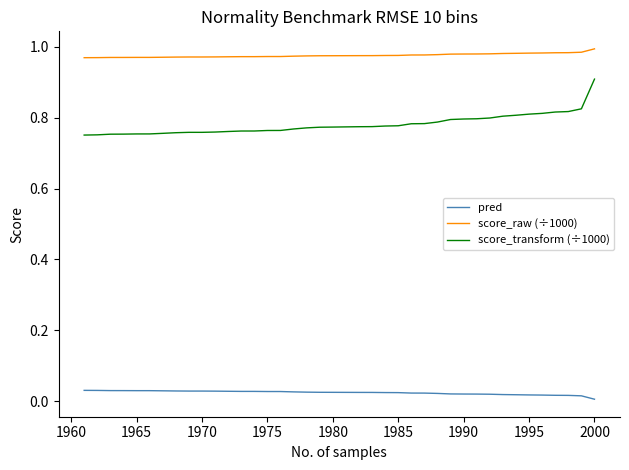

How many distinct data groups are displayed?

3